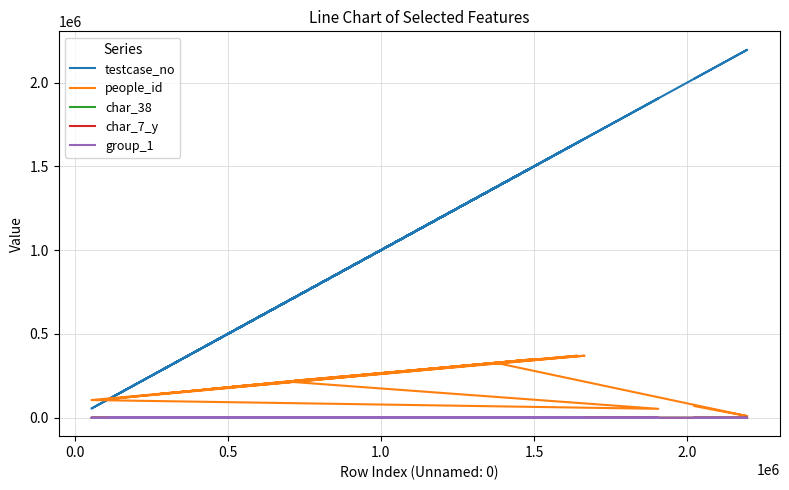

How many data points in testcase_no are less than 1377152?

10